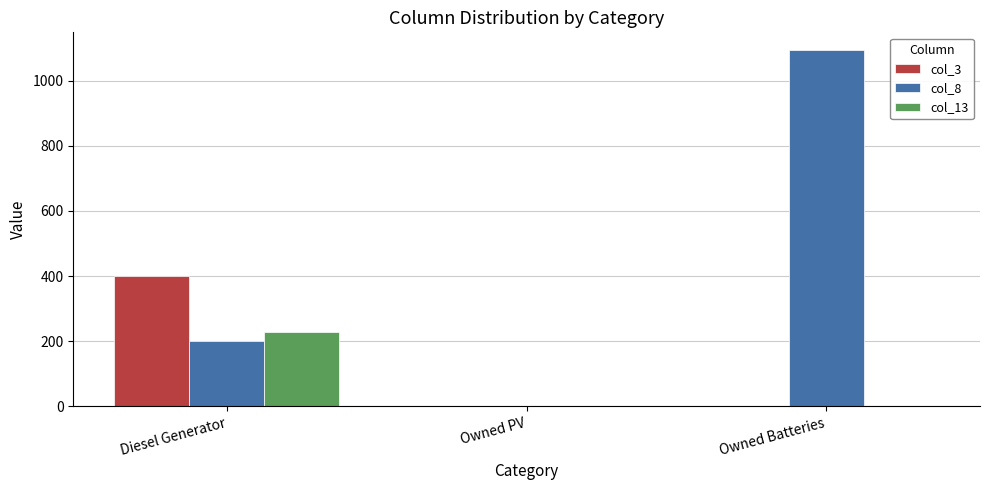

At which category is the sum across all series the highest?

Owned Batteries